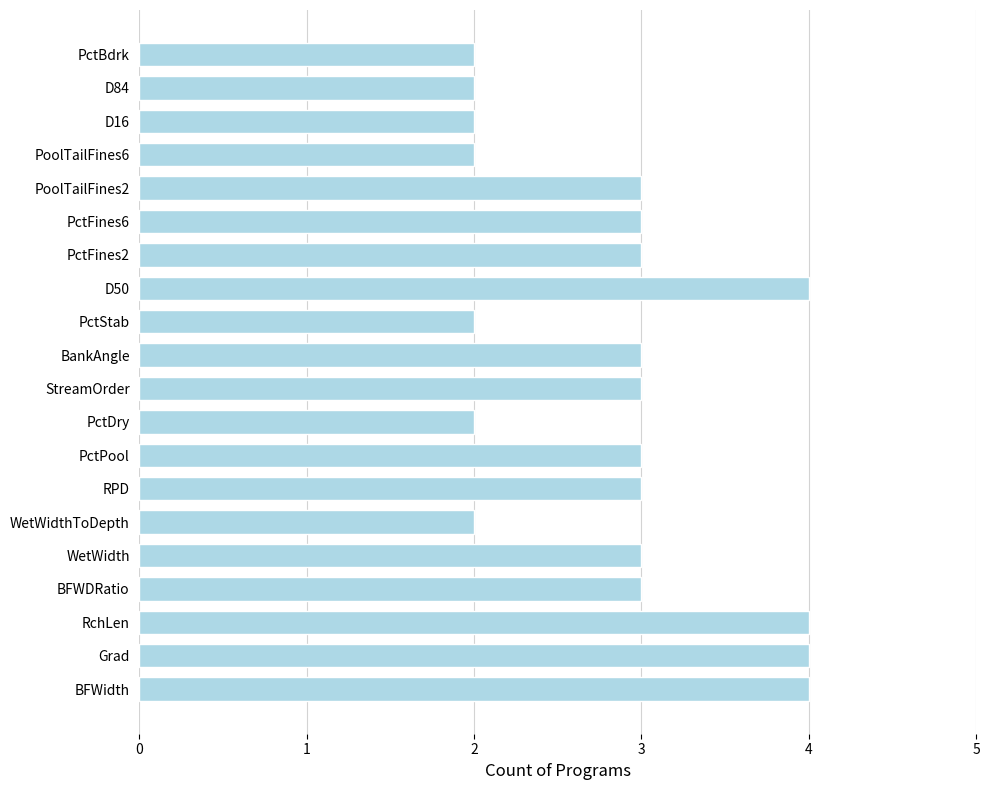

How many series are shown in this chart?

1